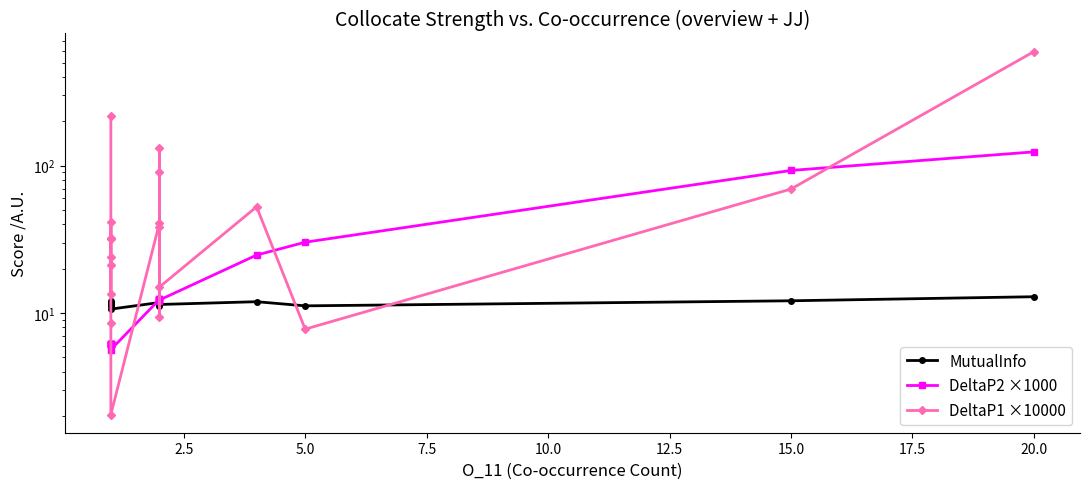

How many values in the DeltaP1 ×10000 series exceed 32?

10